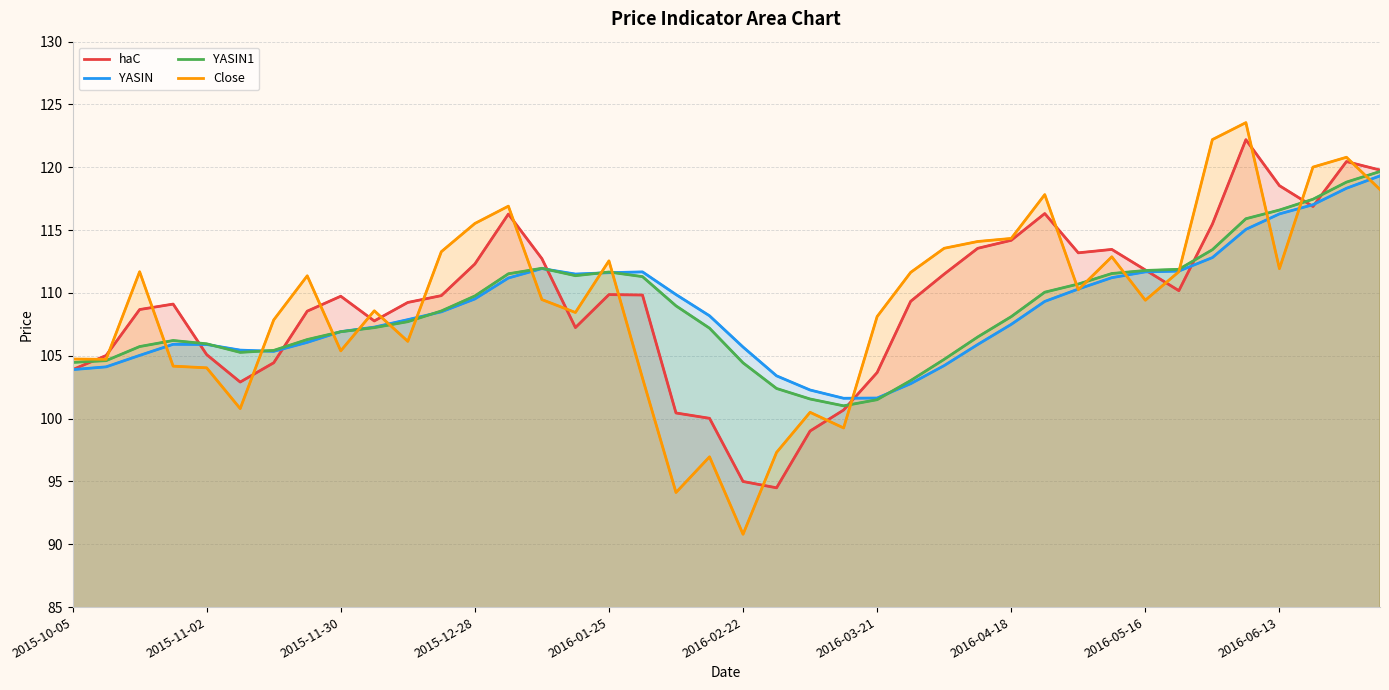

What is the minimum value shown in the chart?

90.8